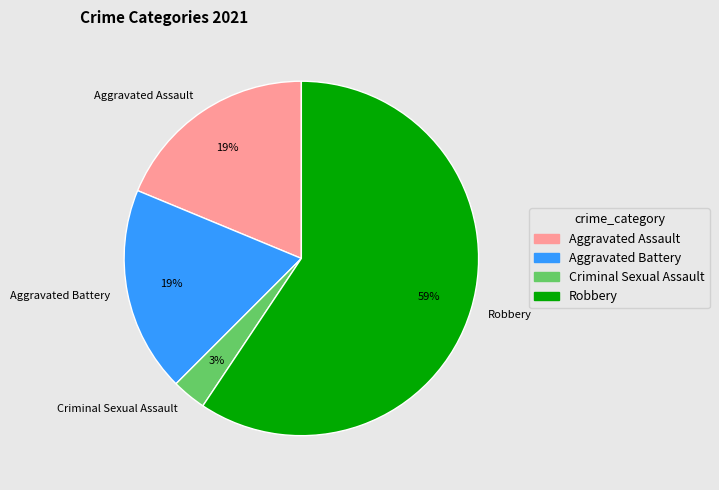

Which has a higher value, Robbery or Criminal Sexual Assault?

Robbery